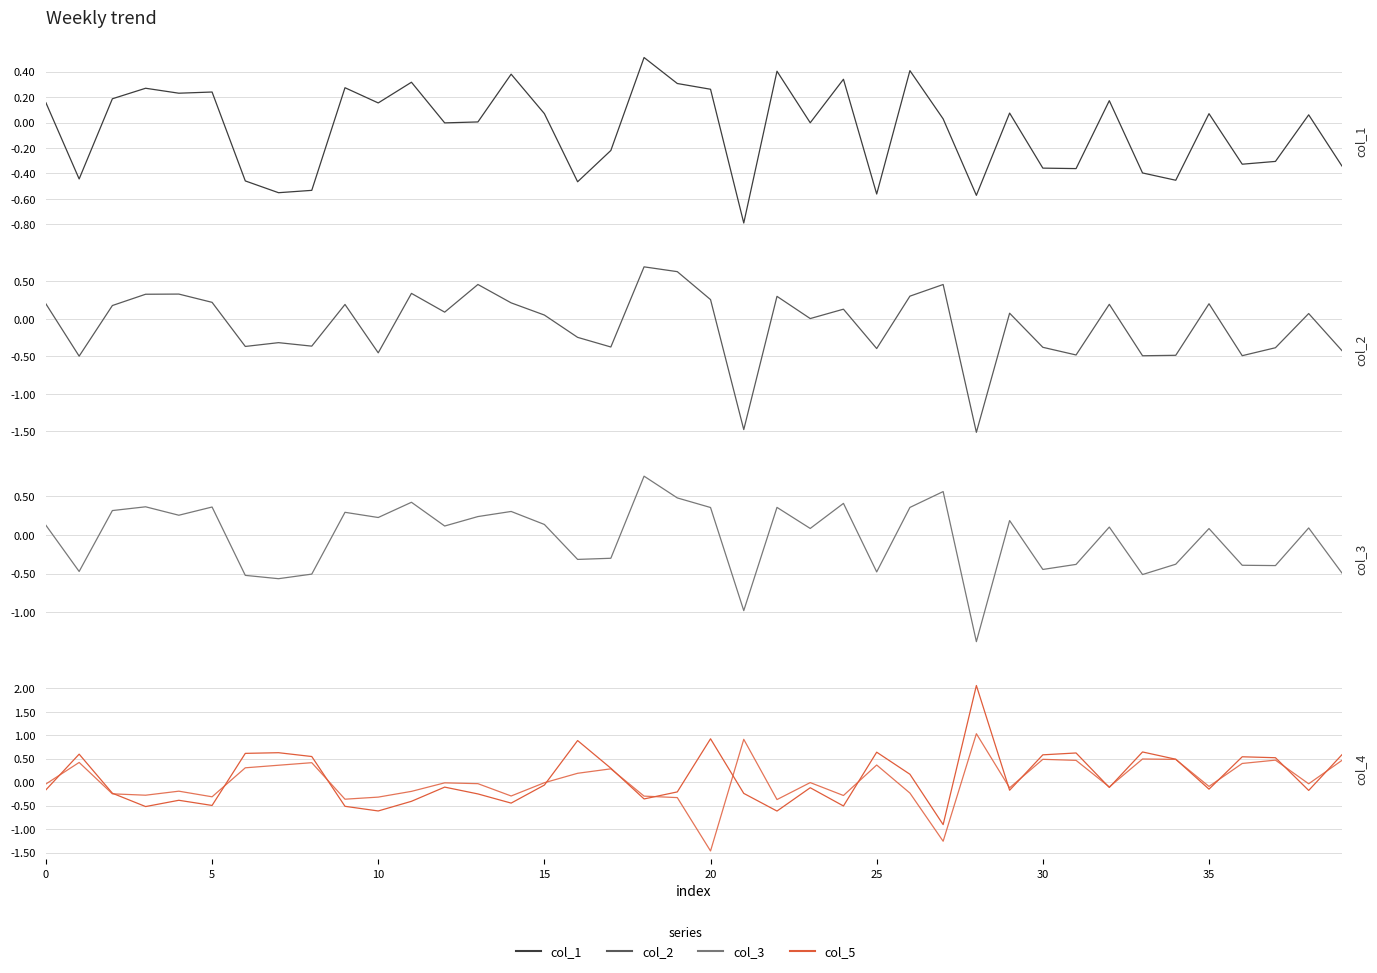

What is the sum of all col_3 values?

-1.6